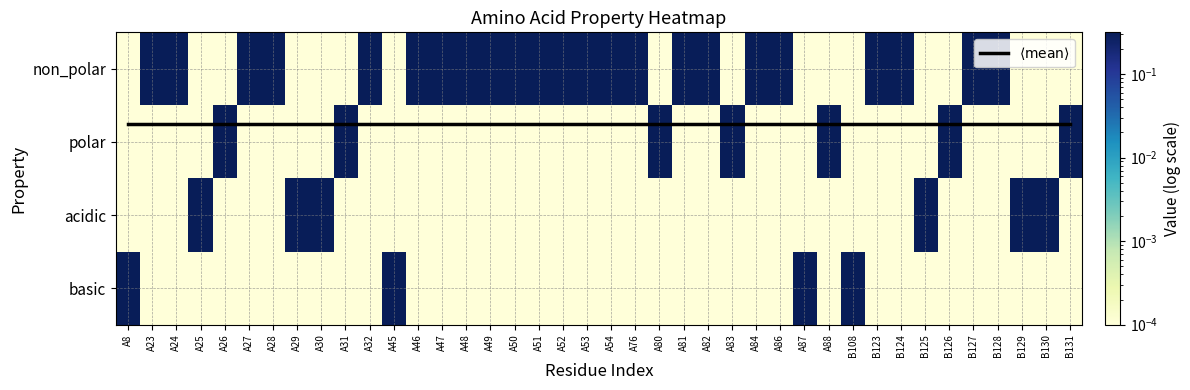

What is the maximum value for acidic?

1.0